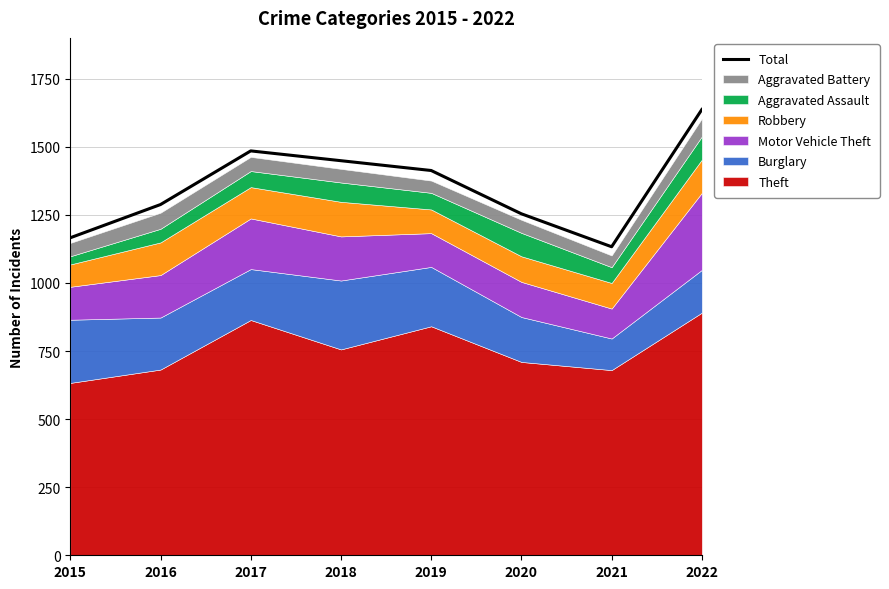

What is the greatest value displayed?

1637